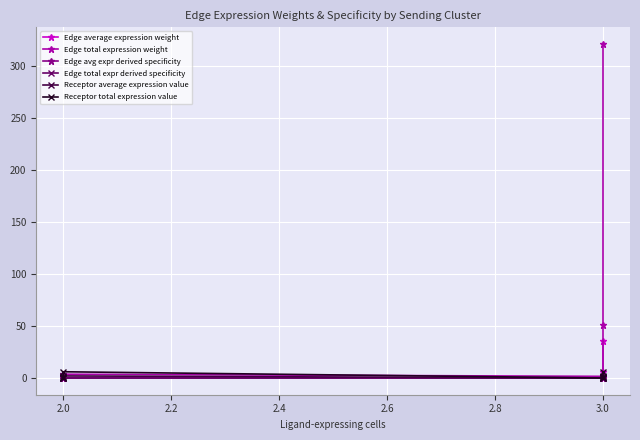

At how many categories does at least one series exceed 80?

1